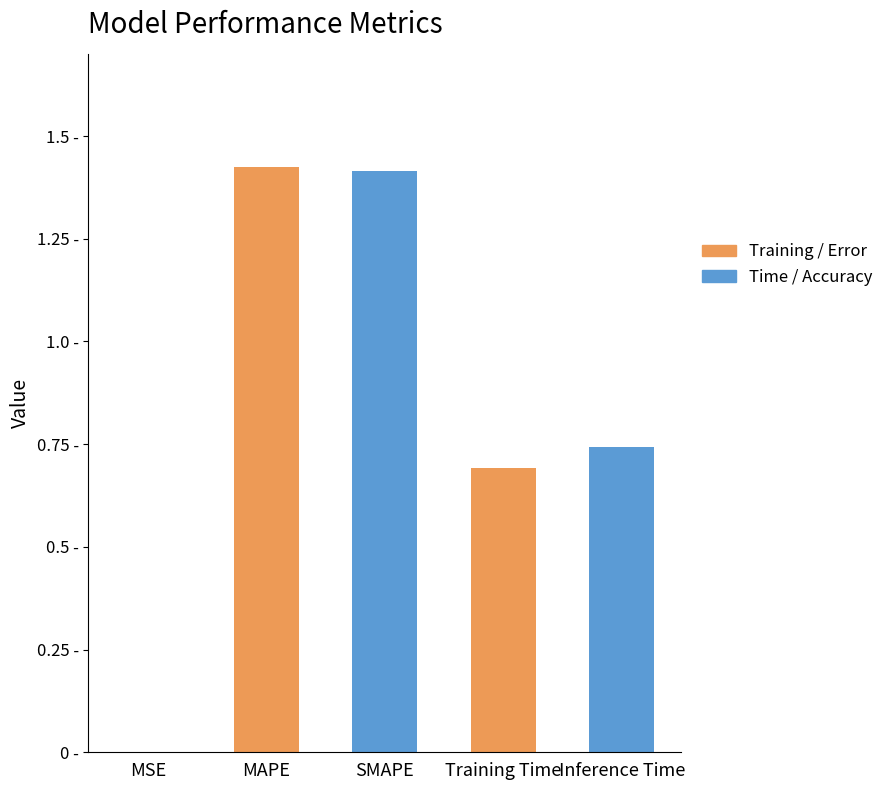

What is the change in value from MAPE to Inference Time?

-0.7